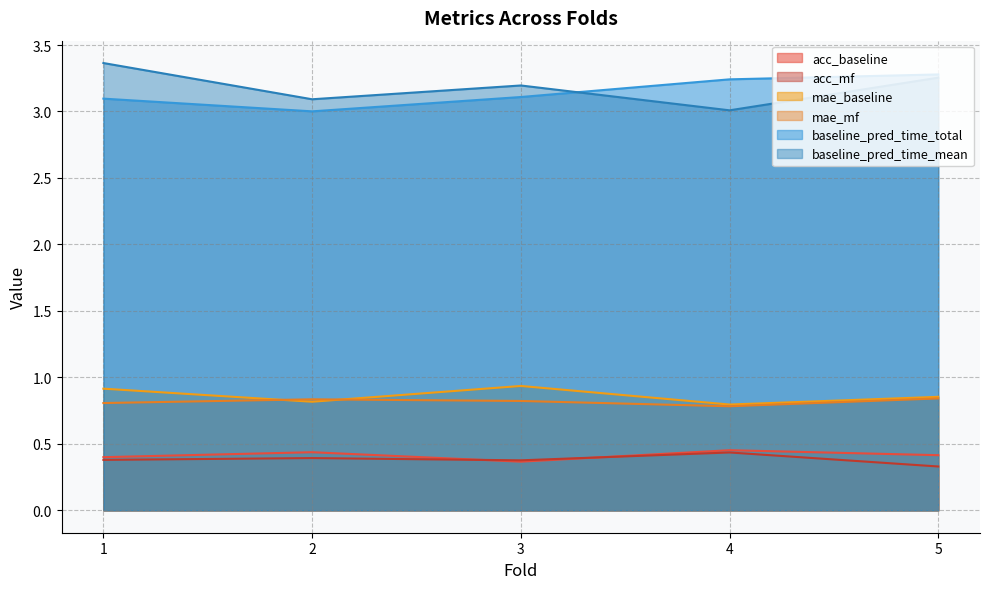

Reading right to left, list all the values displayed in this chart.

acc_baseline: 0.4	0.5	0.4	0.4	0.4
acc_mf: 0.3	0.4	0.4	0.4	0.4
mae_baseline: 0.9	0.8	0.9	0.8	0.9
mae_mf: 0.8	0.8	0.8	0.8	0.8
baseline_pred_time_total: 3.3	3.2	3.1	3.0	3.1
baseline_pred_time_mean: 3.3	3.0	3.2	3.1	3.4